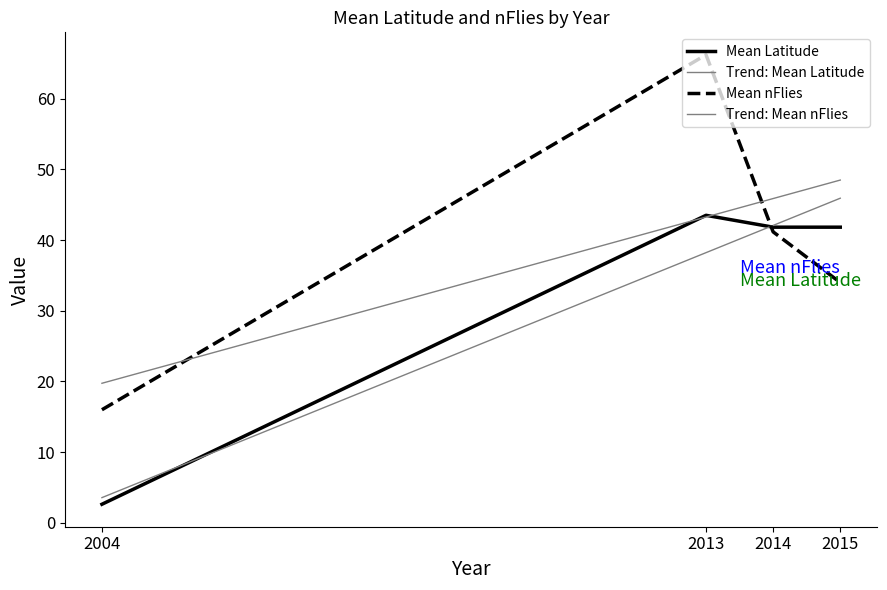

How many lines are shown in the chart?

4